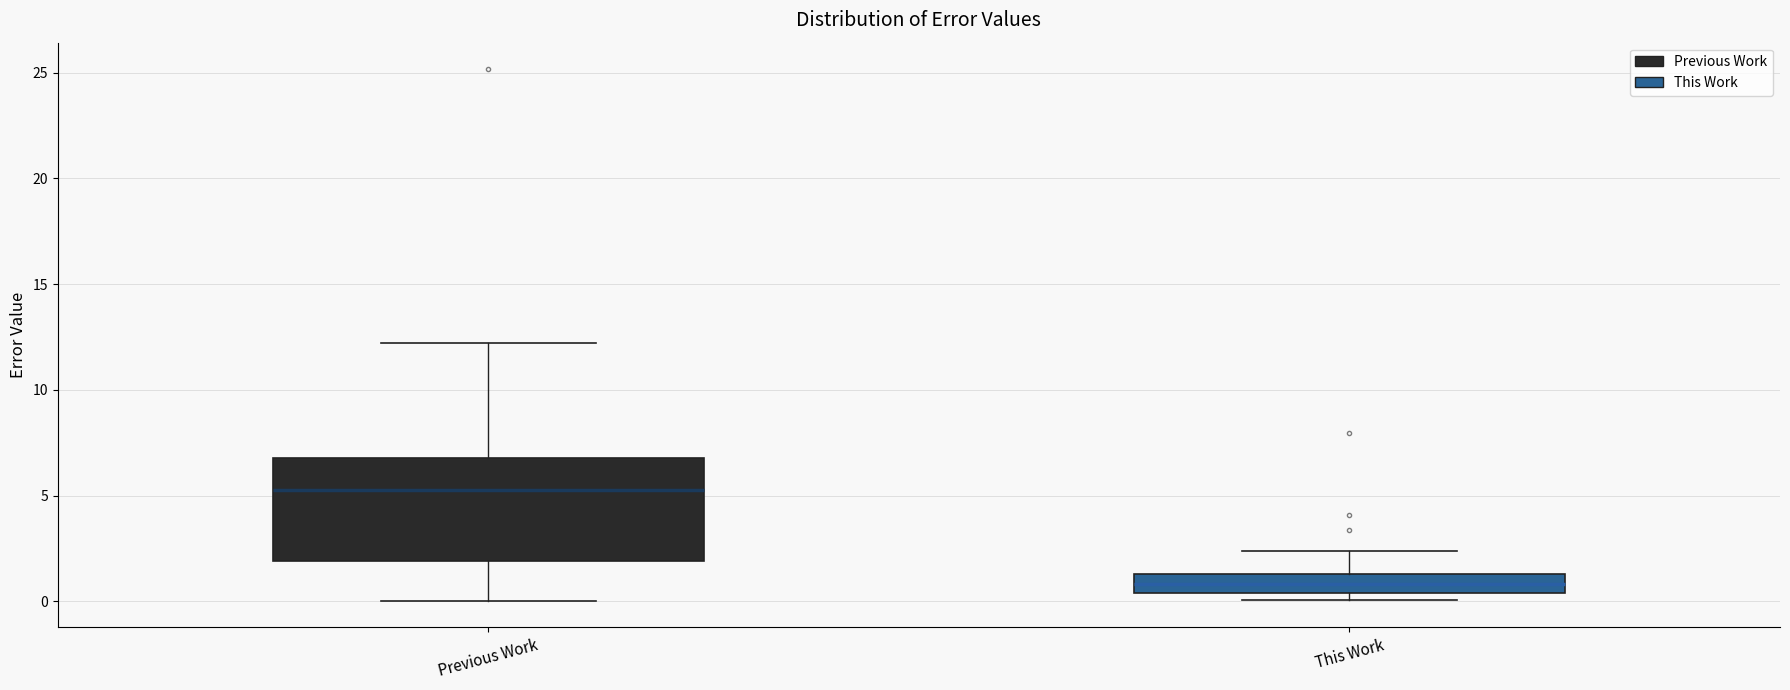

Reading left to right, transcribe this box plot: for each box, give where its median line is, the range the box spans, and where its two whiskers end, as read against the y-axis. The values are not printed on the chart, so give them approximately, as read against the axis.

Previous Work: median 5.5, box 2.0 to 7.0, whiskers 0.0 to 12.0
This Work: median 1.0, box 0.5 to 1.5, whiskers 0.0 to 2.5